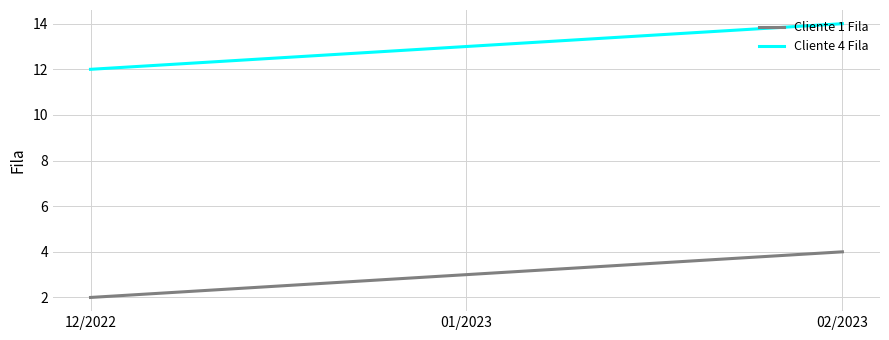

What are all the series names shown in the legend?

Cliente 1 Fila, Cliente 4 Fila